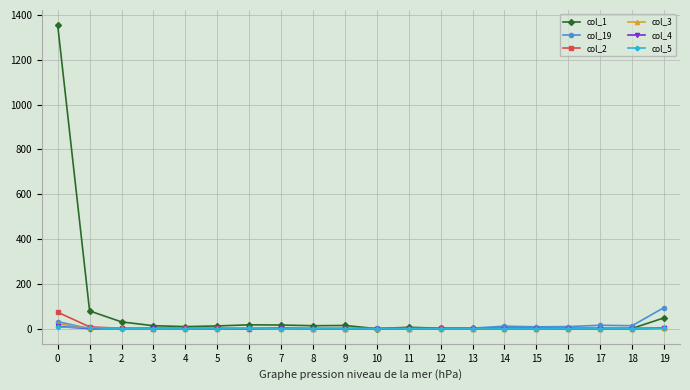

Which series has the largest total across all categories?

col_1